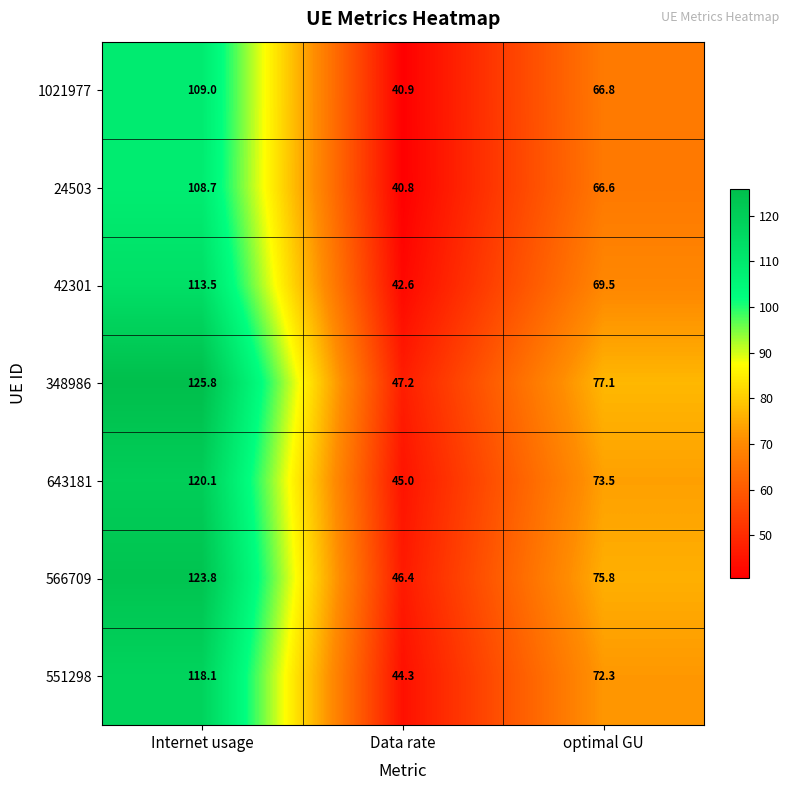

List the series in order of their peak value, lowest first.

24503, 1021977, 42301, 551298, 643181, 566709, 348986